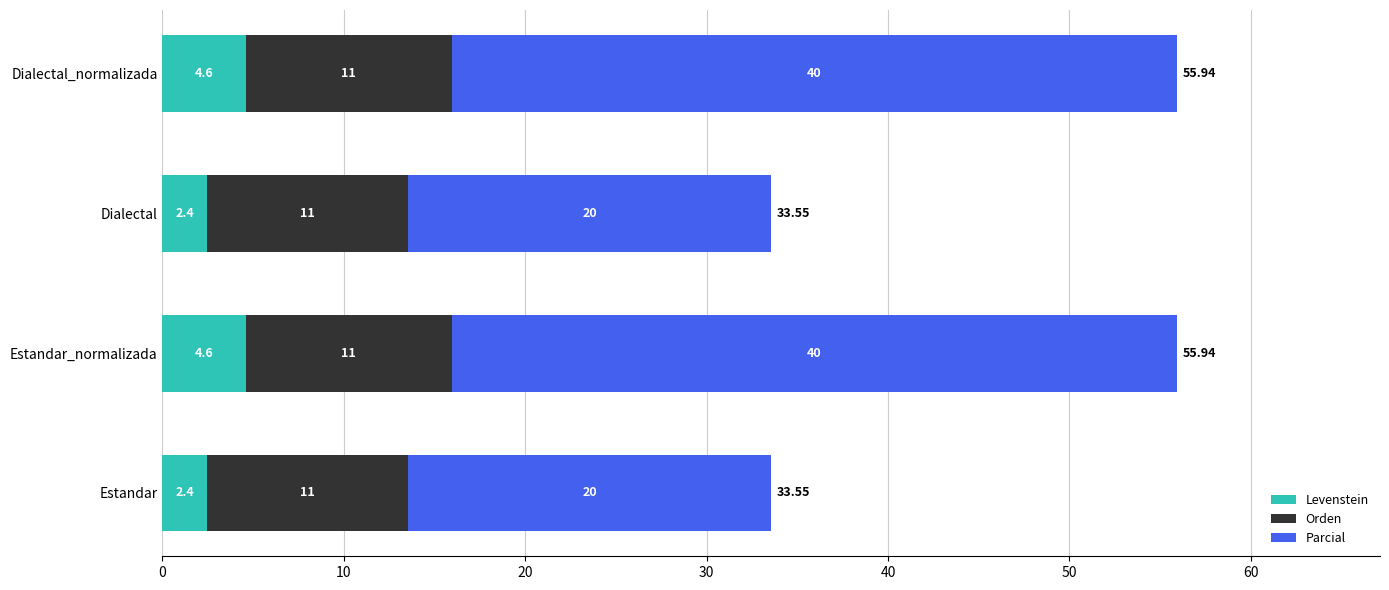

What is the value of the Levenstein bar at the 3rd from the left?

2.4